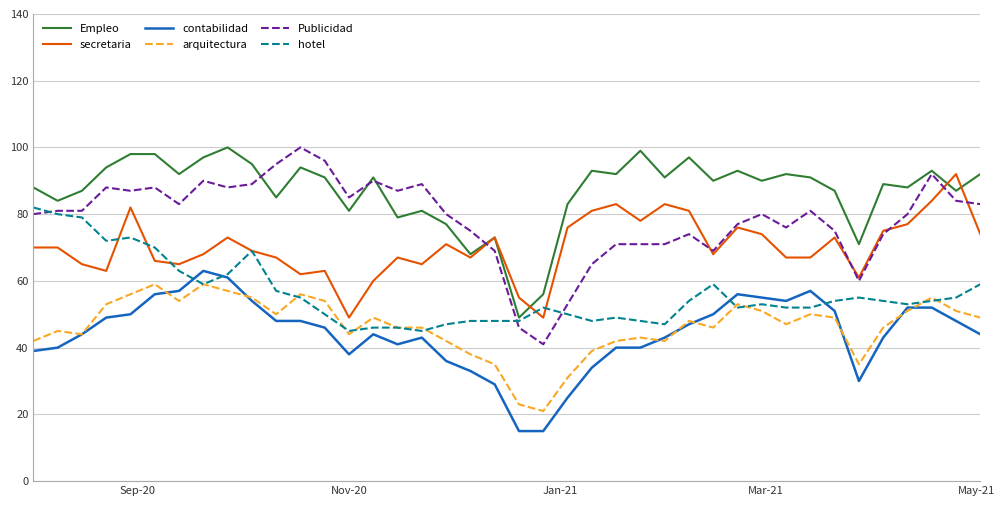

What is the highest value of the Empleo series?

100